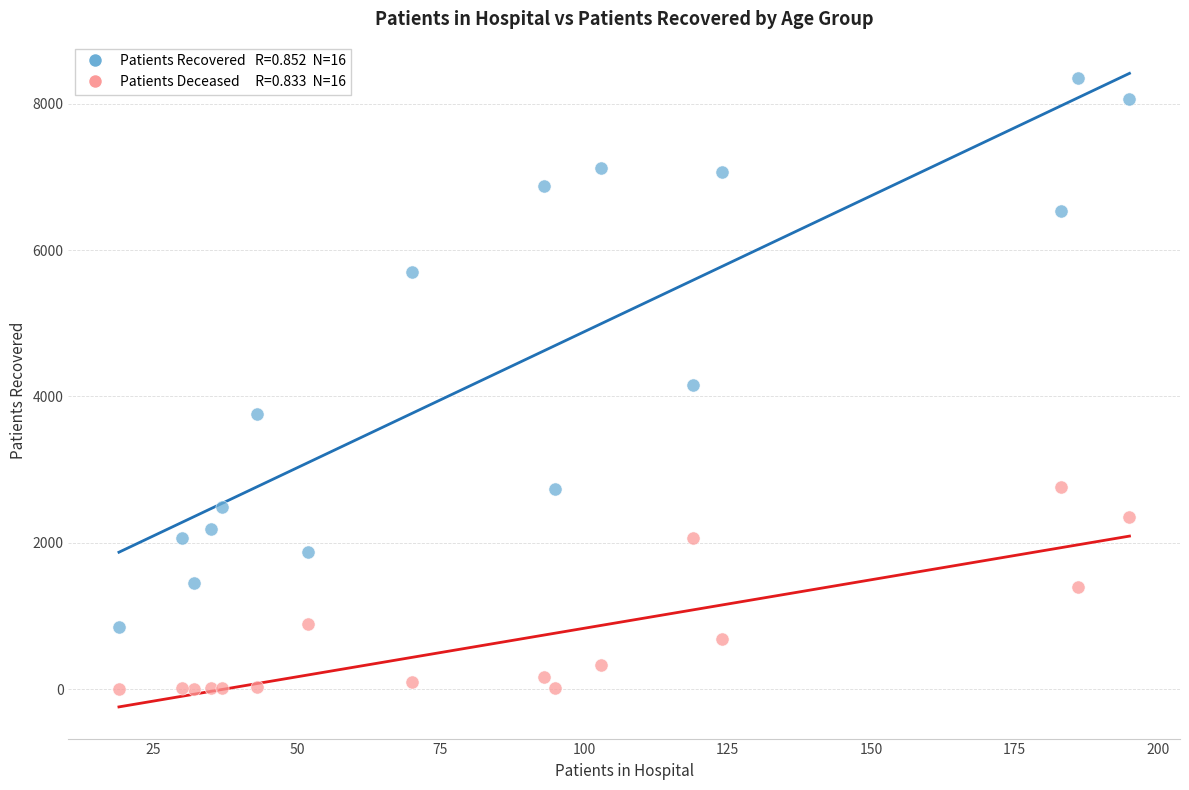

Across all data points, what is the range of X values (max minus min)?

176